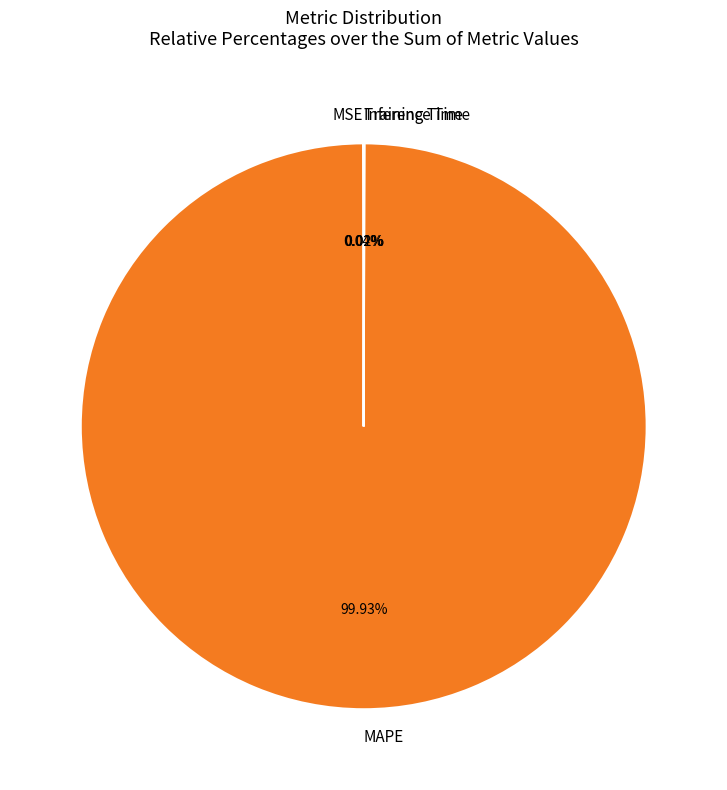

Which category has the biggest portion of the pie?

MAPE